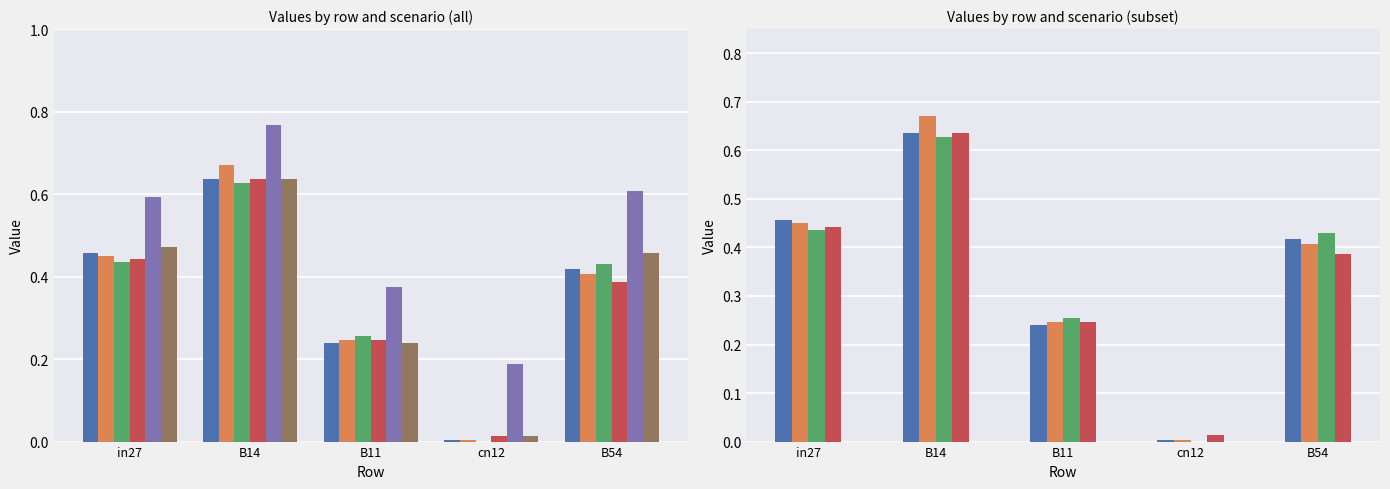

At how many categories does at least one series exceed 0?

5